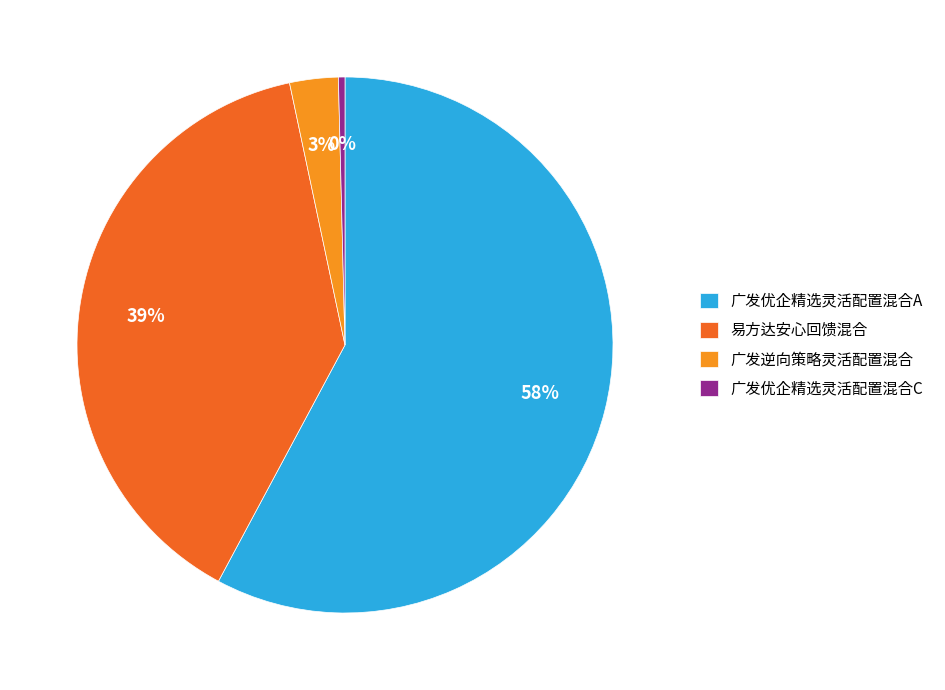

Between 广发优企精选灵活配置混合A and 易方达安心回馈混合, which is larger?

广发优企精选灵活配置混合A